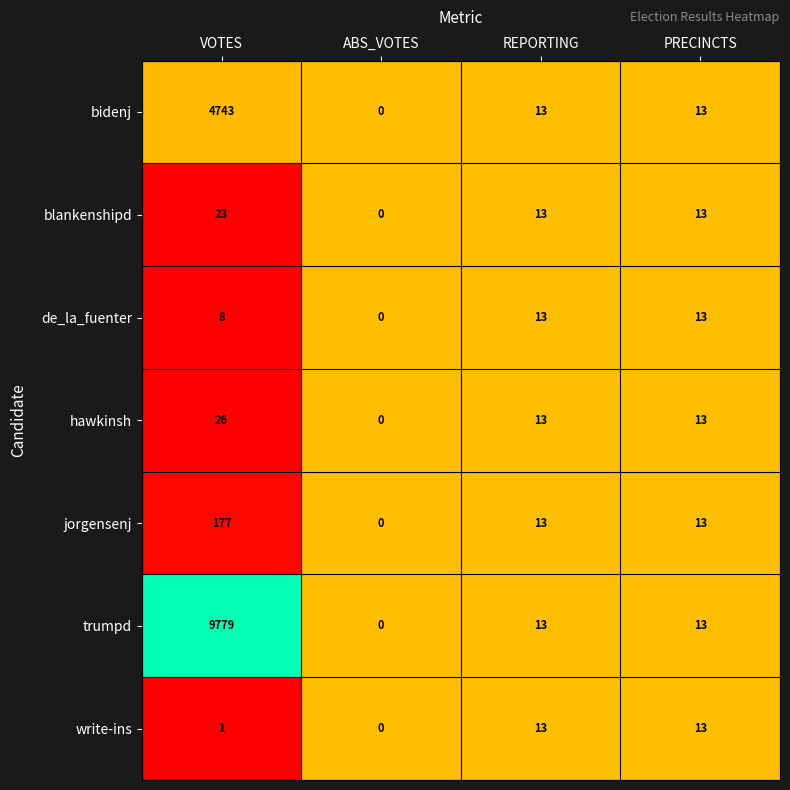

Which series has the largest range (max minus min)?

trumpd